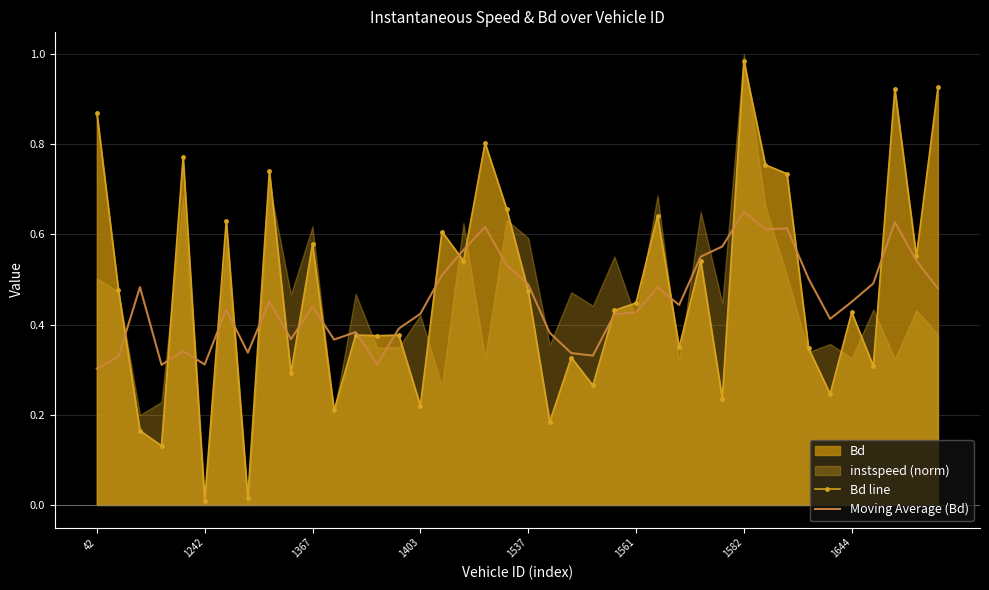

At which label is Moving Average (Bd) closest to 0?

42